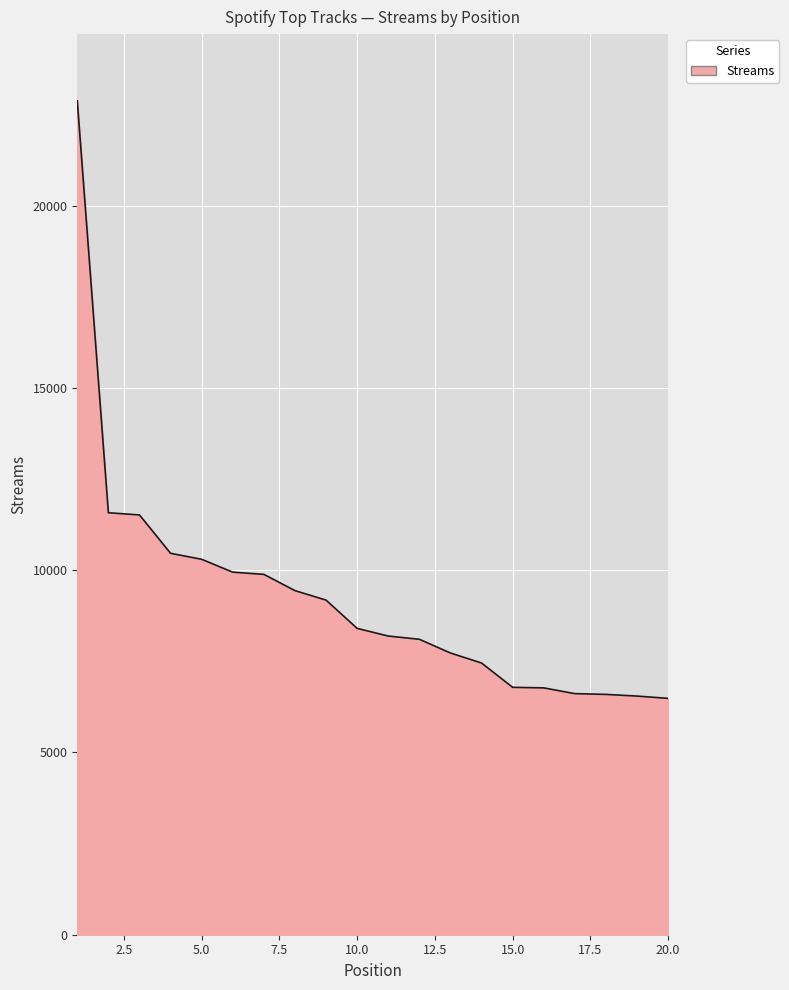

What is the difference between the maximum and minimum values?

16393